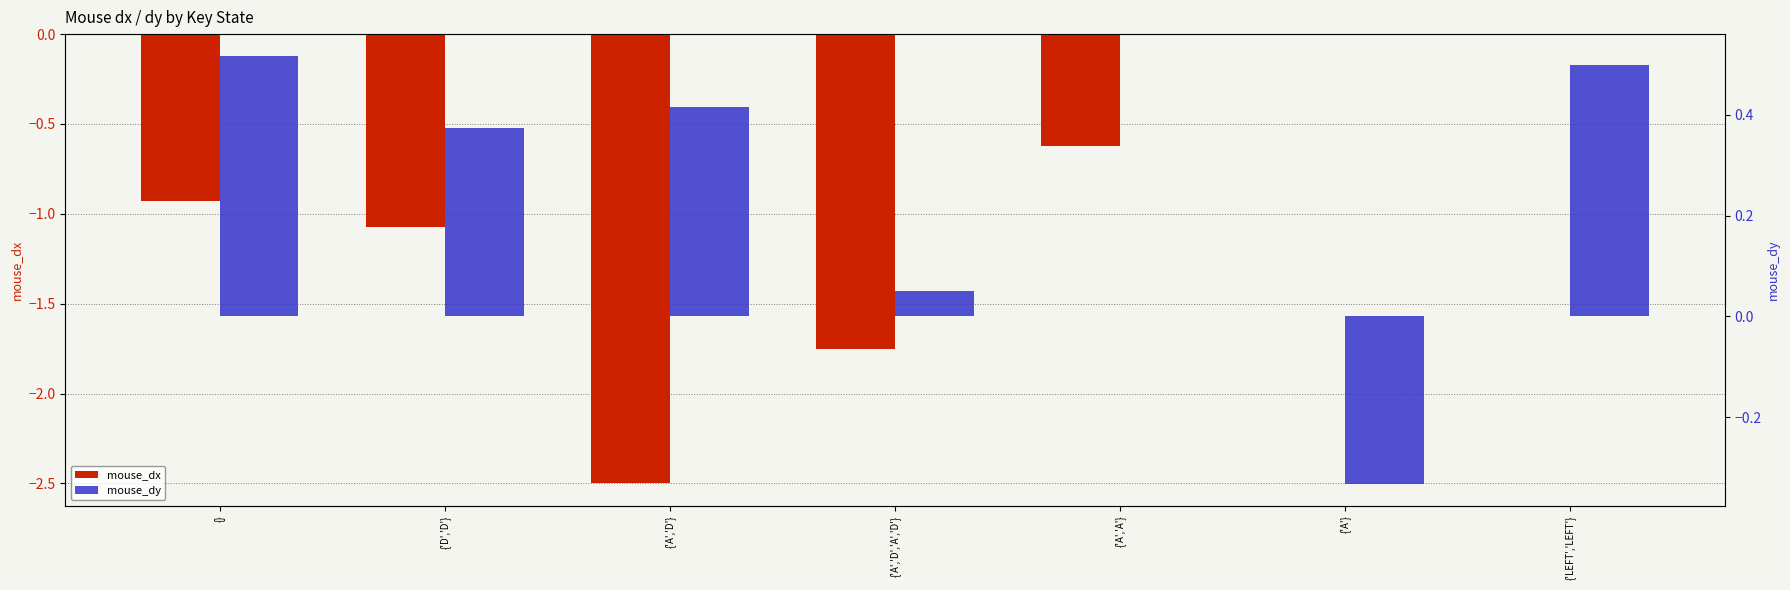

Count the number of categories in the chart.

7